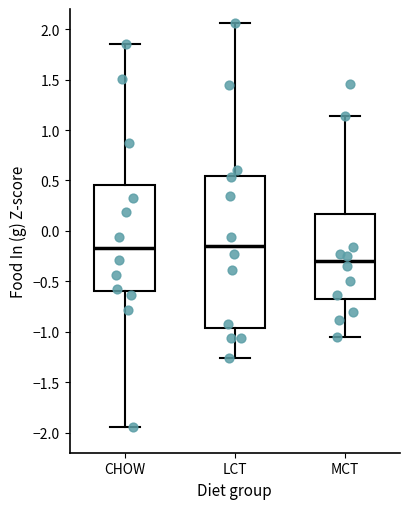

Reading left to right, transcribe this box plot: for each box, give where its median line is, the range the box spans, and where its two whiskers end, as read against the y-axis. The values are not printed on the chart, so give them approximately, as read against the axis.

CHOW: median -0.15, box -0.60 to 0.45, whiskers -1.95 to 1.85
LCT: median -0.15, box -0.95 to 0.55, whiskers -1.25 to 2.05
MCT: median -0.30, box -0.70 to 0.15, whiskers -1.05 to 1.15